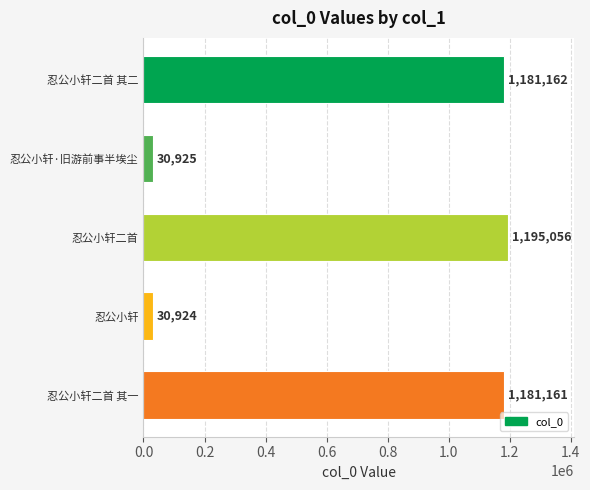

The chart shows a value of 442998 at 忍公小轩二首 其二. True or false?

False